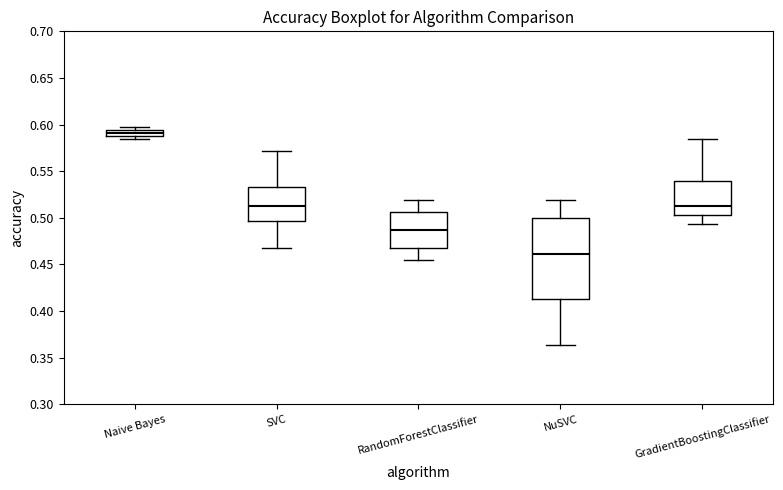

Which box's median line is the highest?

Naive Bayes